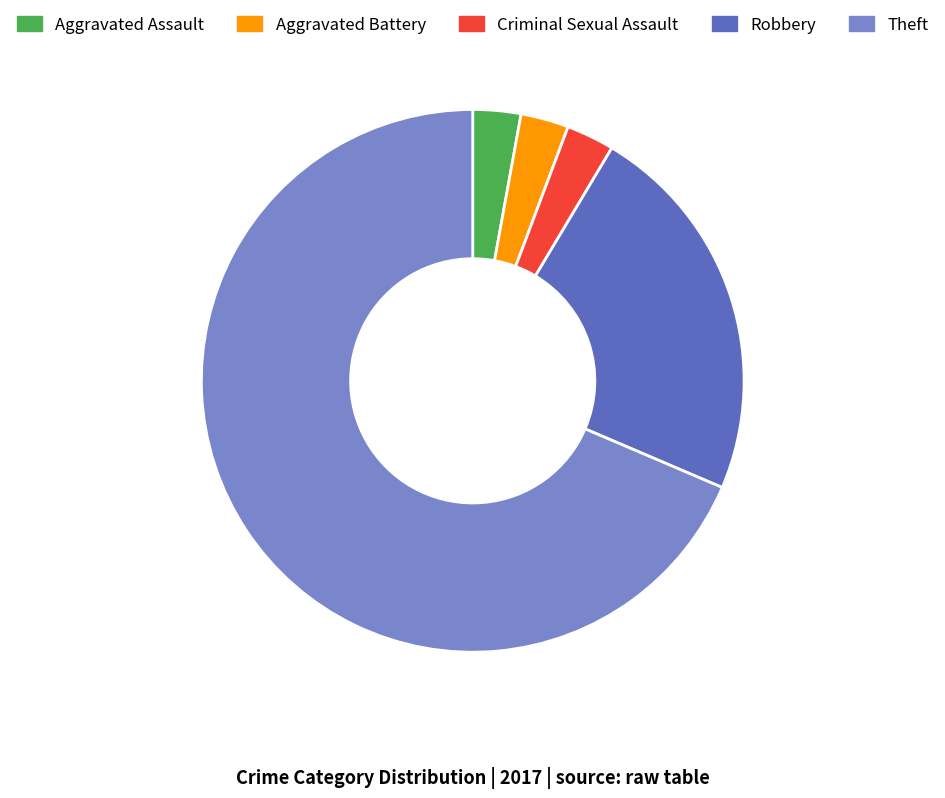

Do Aggravated Battery and Aggravated Assault together represent more than half of the pie?

No